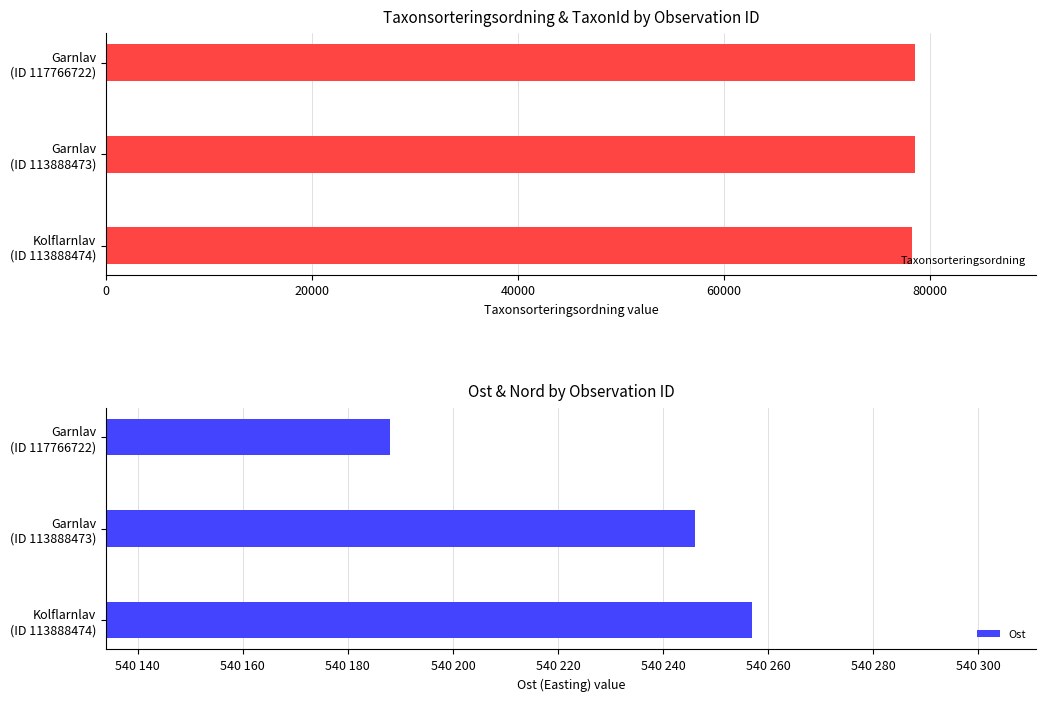

List the series in order of their overall mean, lowest first.

Taxonsorteringsordning, Ost